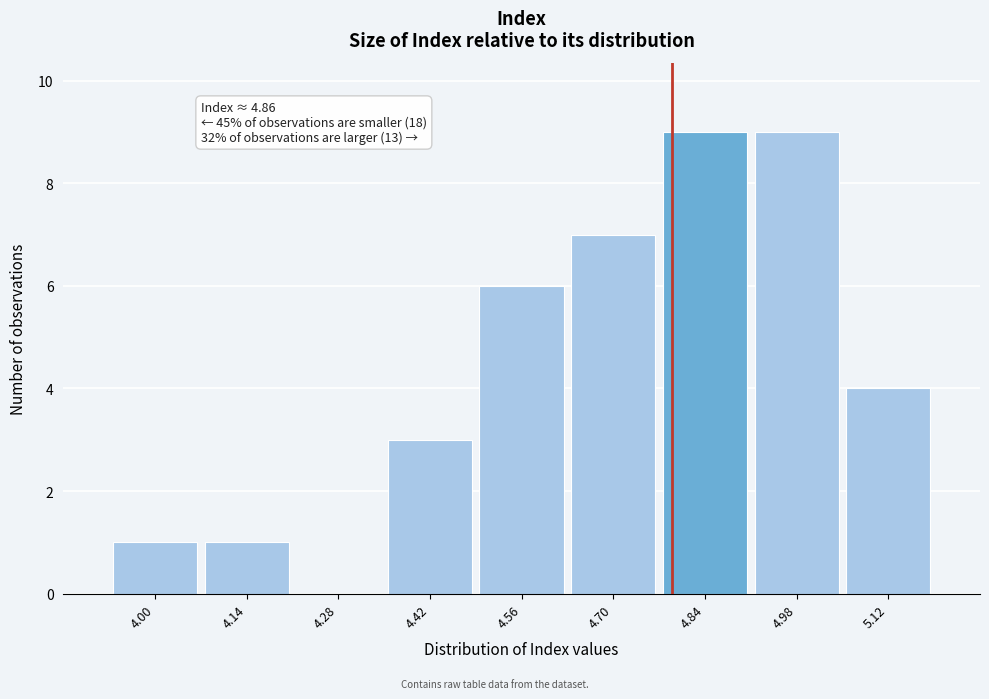

Reading right to left, transcribe all the data shown in this chart.

5.12=4	4.98=9	4.84=9	4.70=7	4.56=6	4.42=3	4.28=0	4.14=1	4.00=1